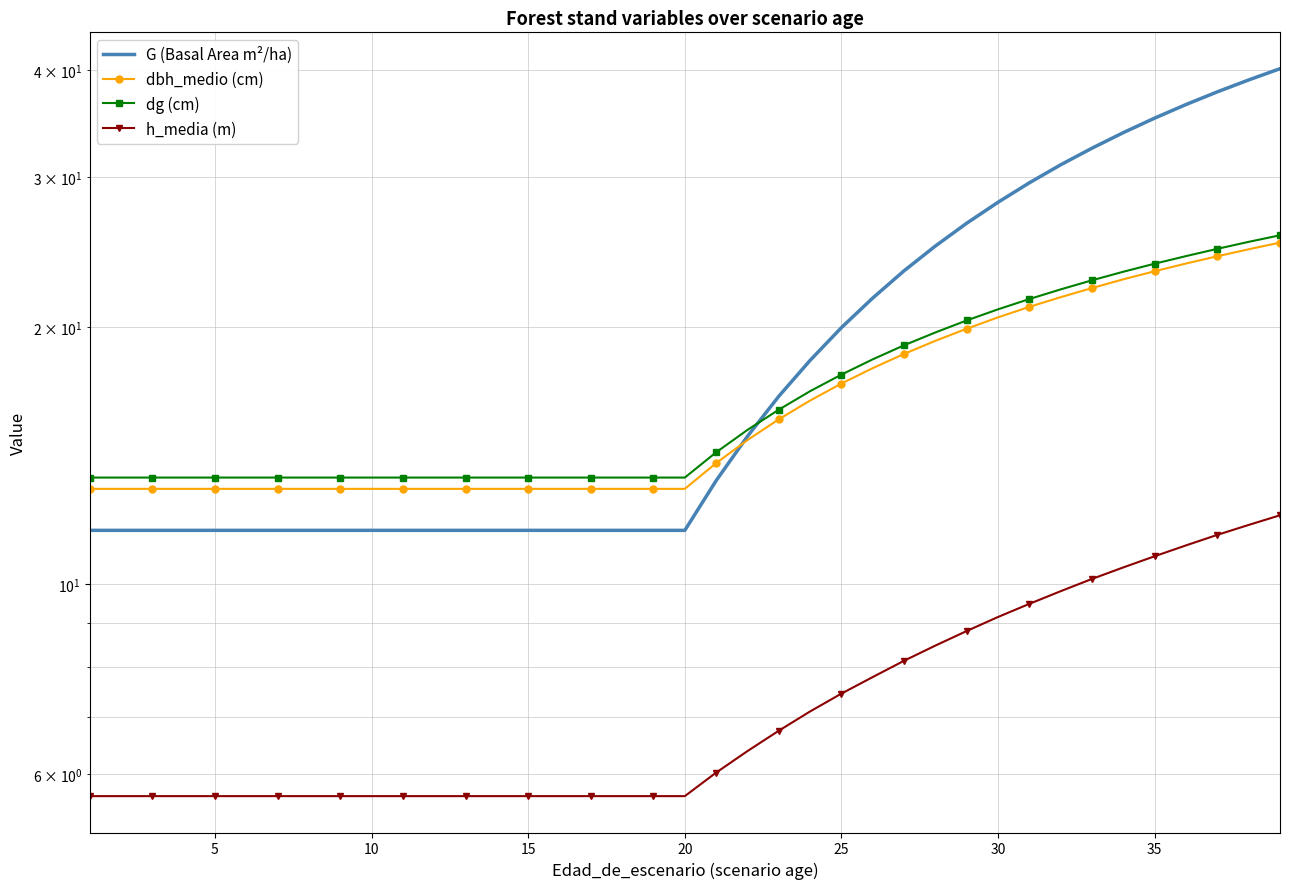

True or false: G (Basal Area m²/ha) and dg (cm) cross at least once.

True